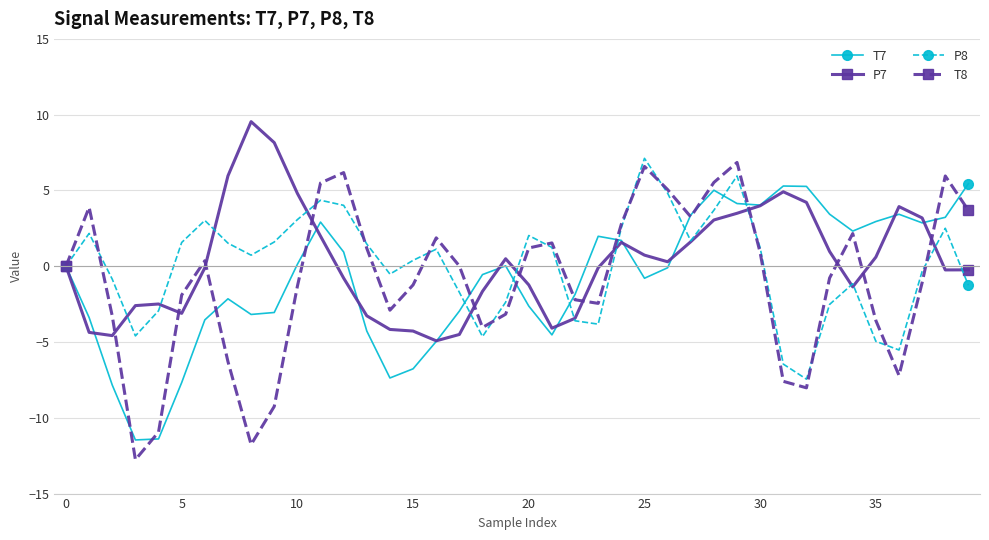

True or false: T7 has more than 0 points higher than both neighbors.

True